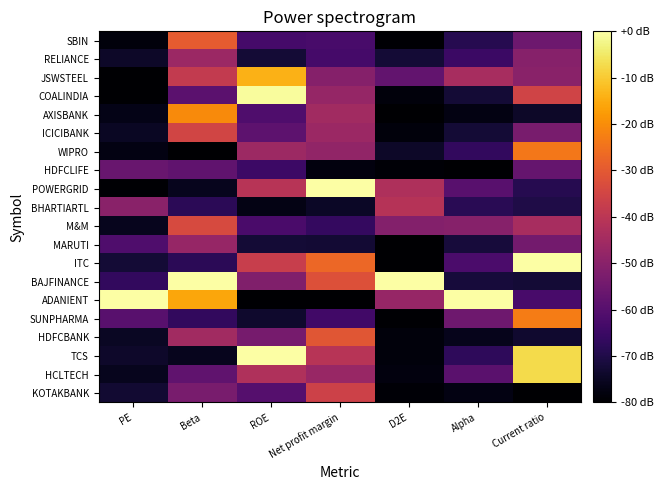

Which series has the largest range (max minus min)?

ADANIENT